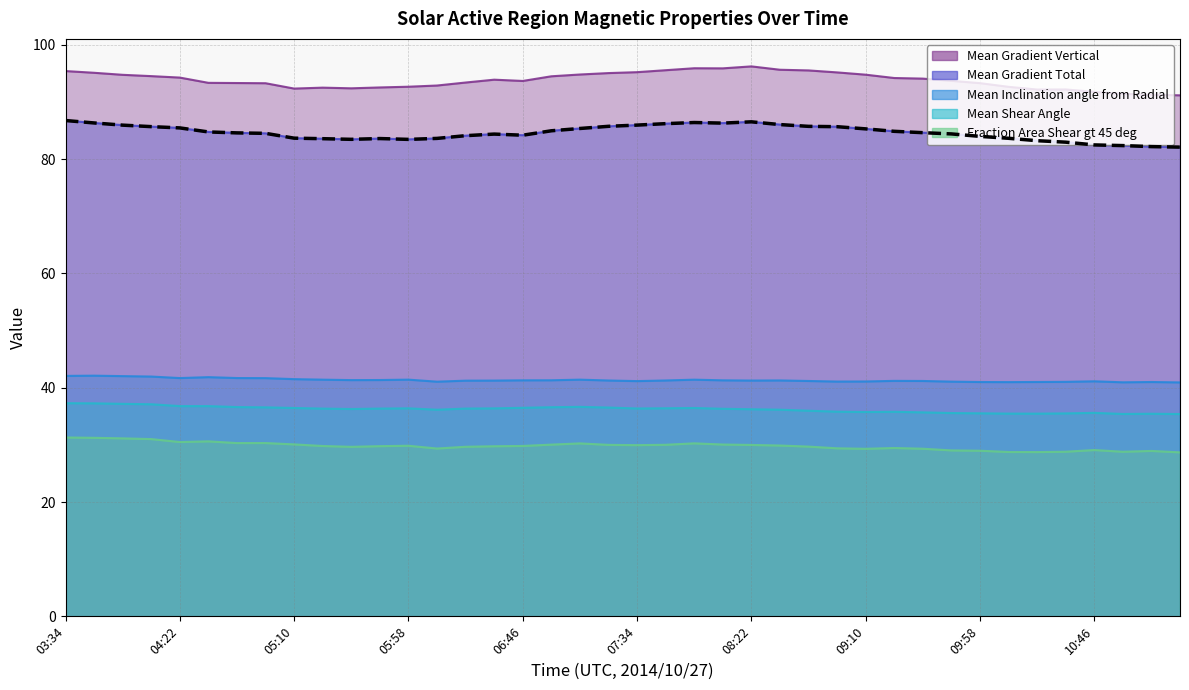

How many data points are above 84?

26